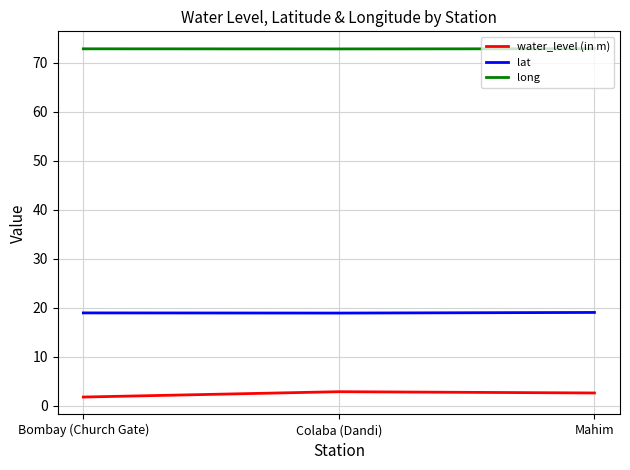

What position from the right is Colaba (Dandi)?

2